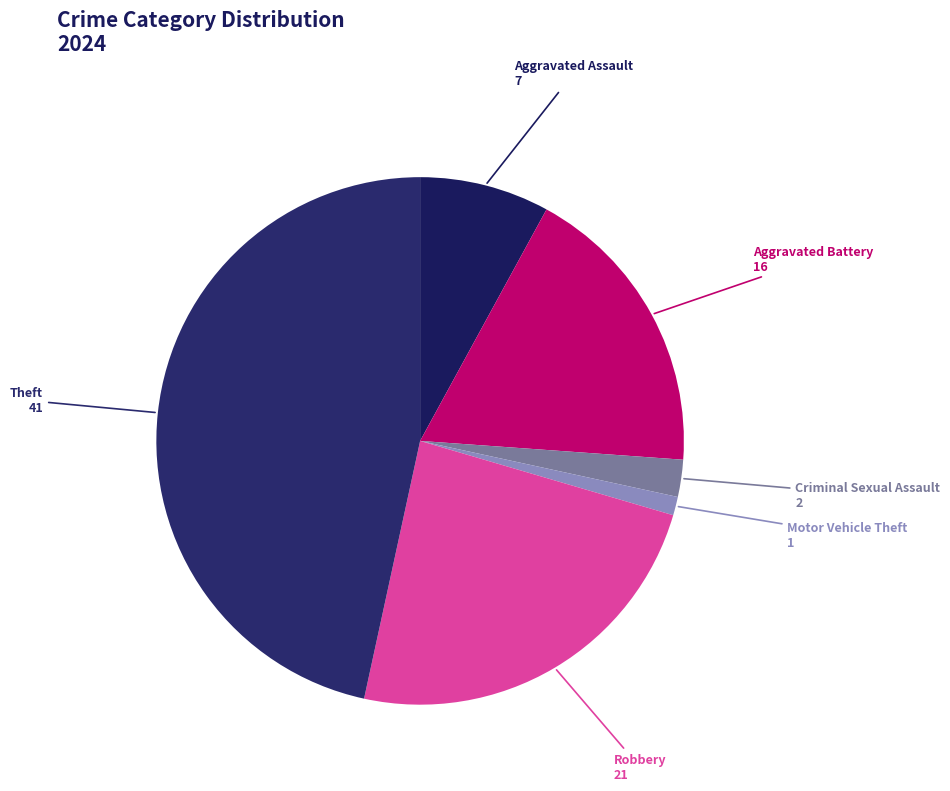

What is the ratio of the value at Theft to the value at Criminal Sexual Assault?

20.5